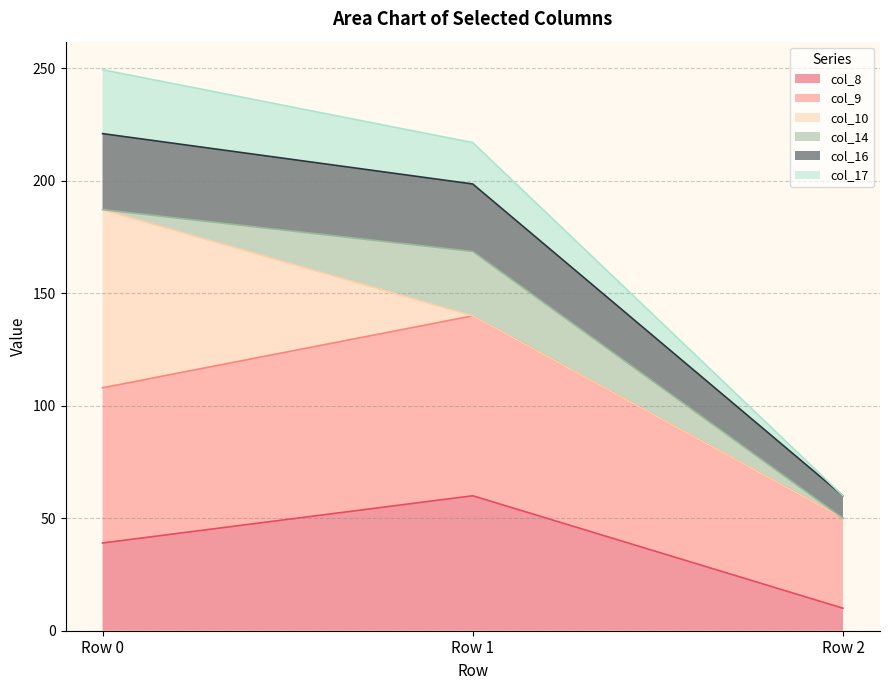

Which category has the highest value in the col_8 series?

Row 1